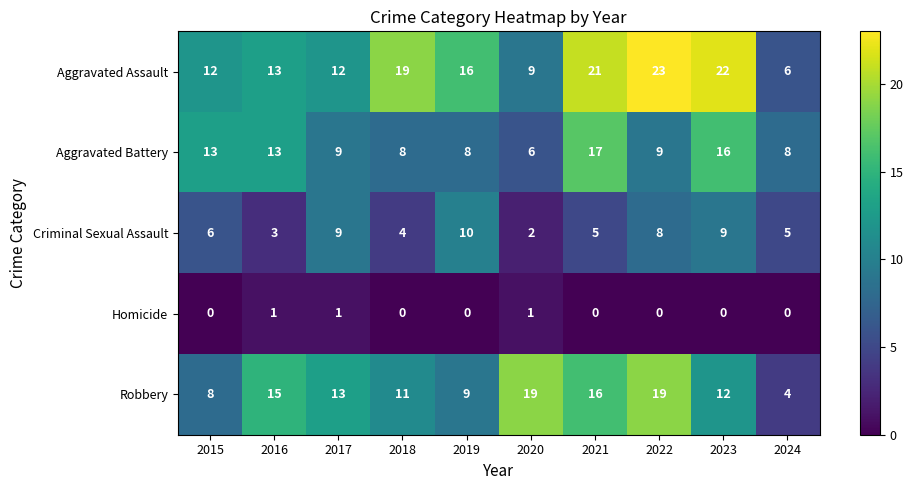

At which label is Robbery closest to 11?

2018